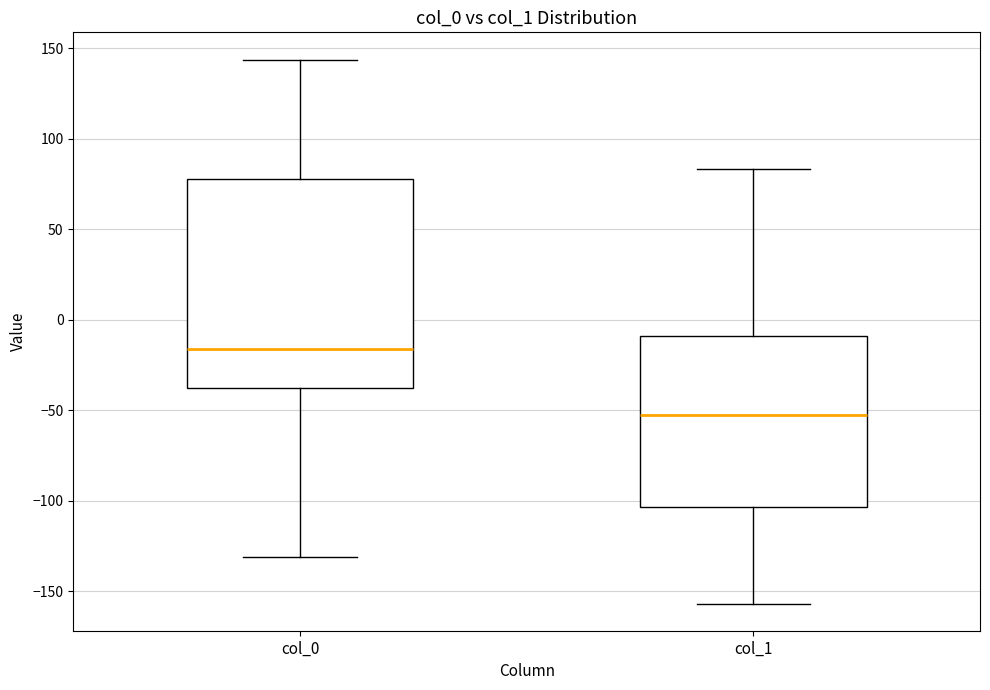

Reading left to right, read every box against the y-axis: the position of its median line, the range the box covers, and the ends of its whiskers. The values are not printed on the chart, so give them approximately, as read against the axis.

col_0: median -15, box -40 to 80, whiskers -130 to 145
col_1: median -55, box -105 to -10, whiskers -155 to 85